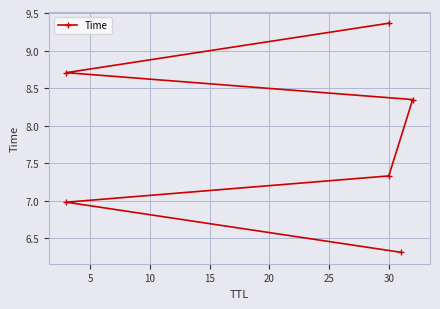

What is the greatest value displayed?

9.4